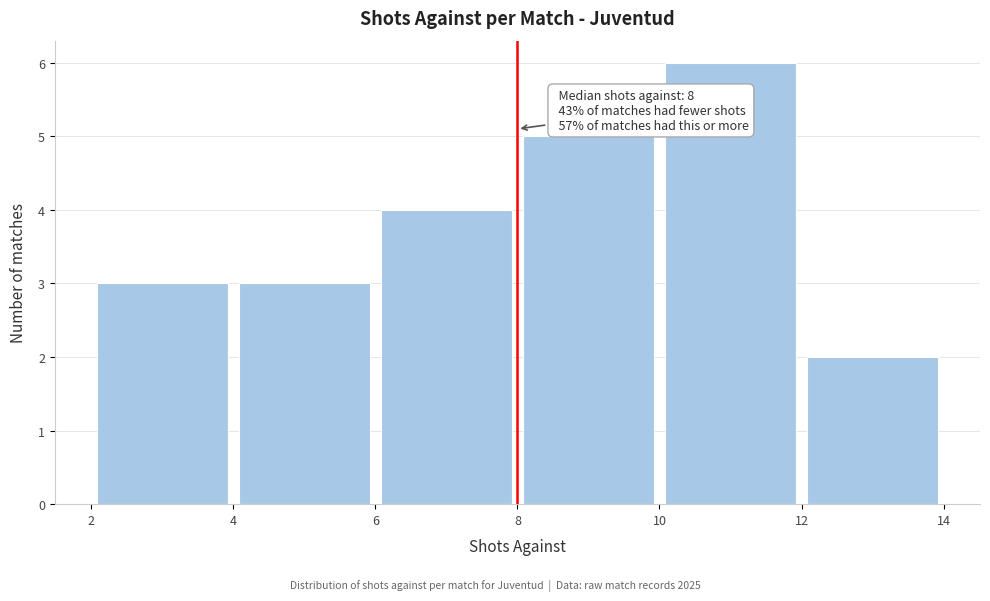

Which range on the x-axis has the tallest bar?

10 to 12